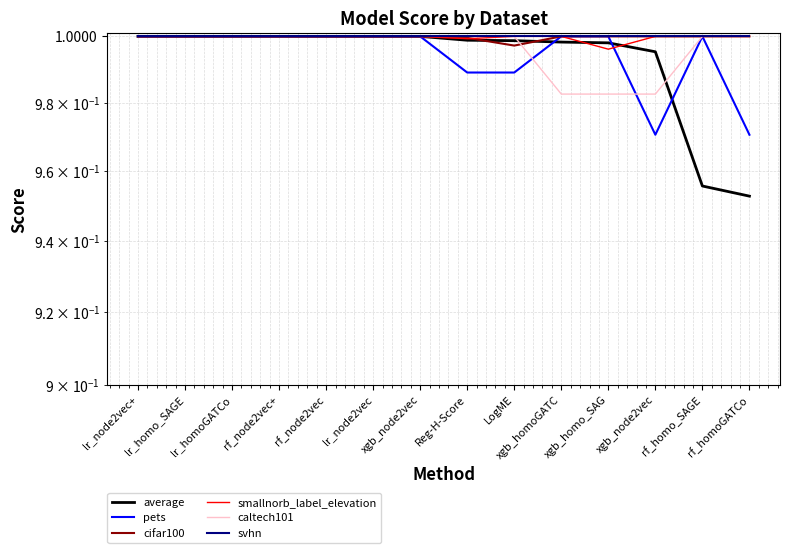

Rank the series at rf_homoGATCo from lowest to highest value.

average, pets, cifar100, smallnorb_label_elevation, caltech101, svhn